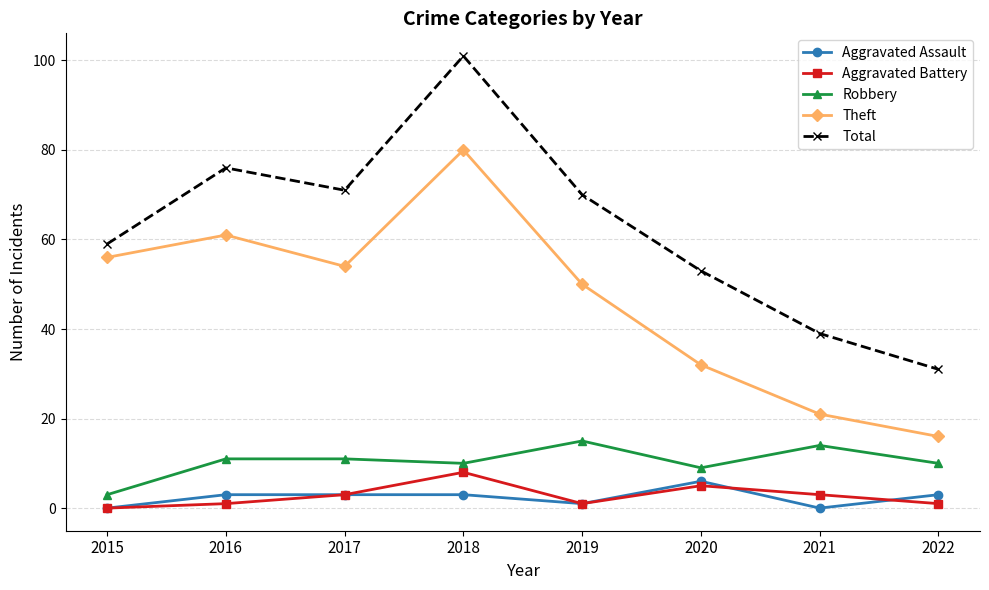

Rank the series by their maximum value, from highest to lowest.

Total, Theft, Robbery, Aggravated Battery, Aggravated Assault